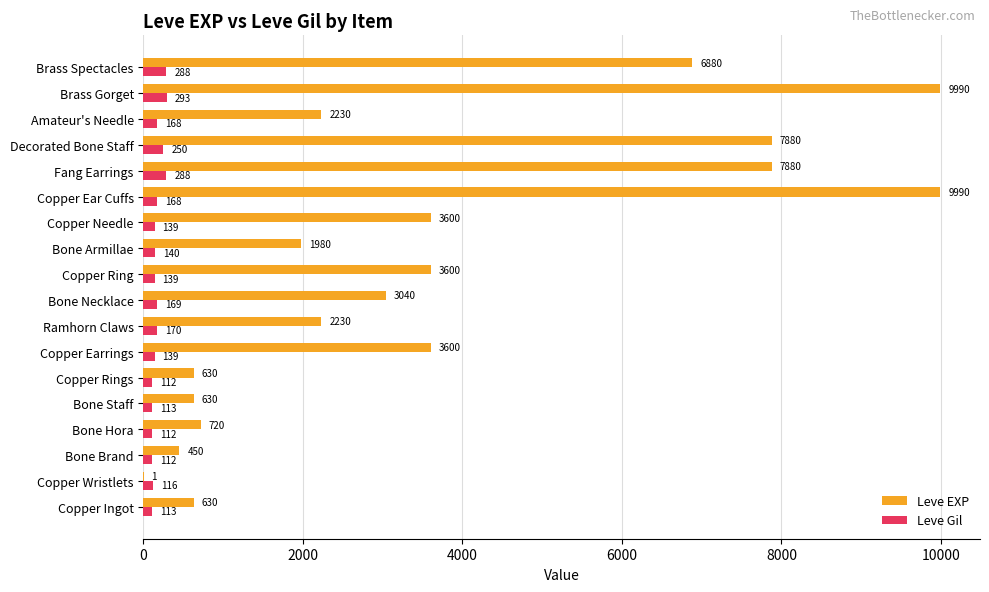

What is the sum of the Leve EXP values at Bone Armillae and Bone Staff?

2610